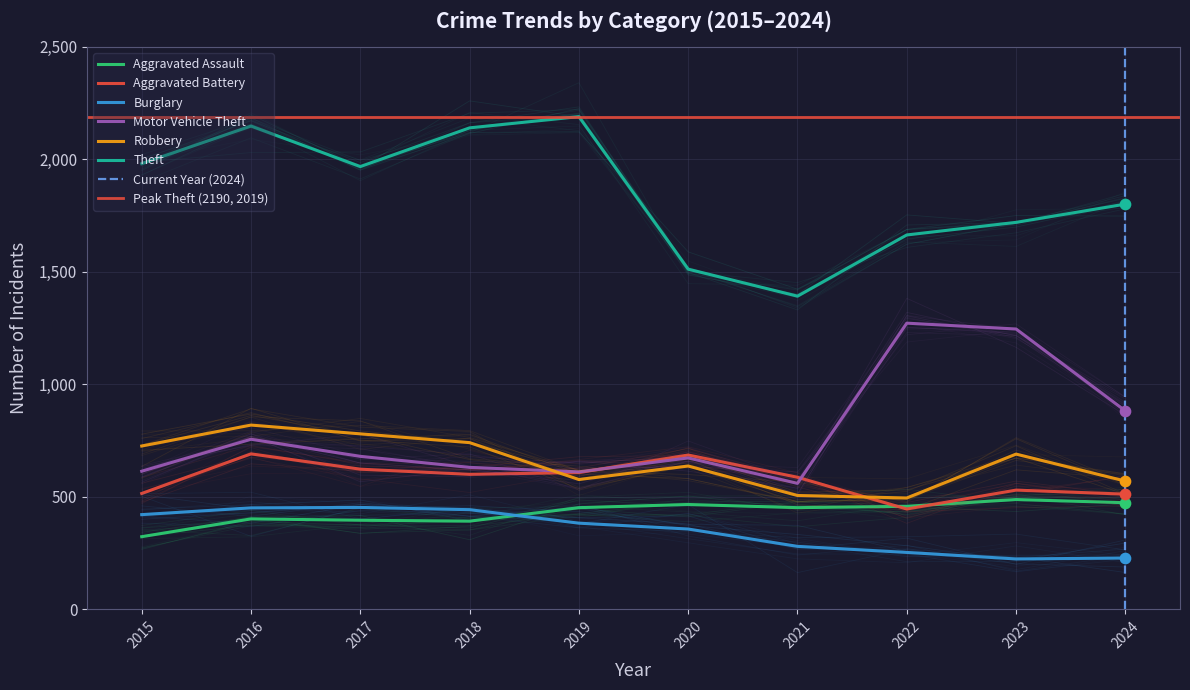

What are all the series names shown in the legend?

Aggravated Assault, Aggravated Battery, Burglary, Motor Vehicle Theft, Robbery, Theft